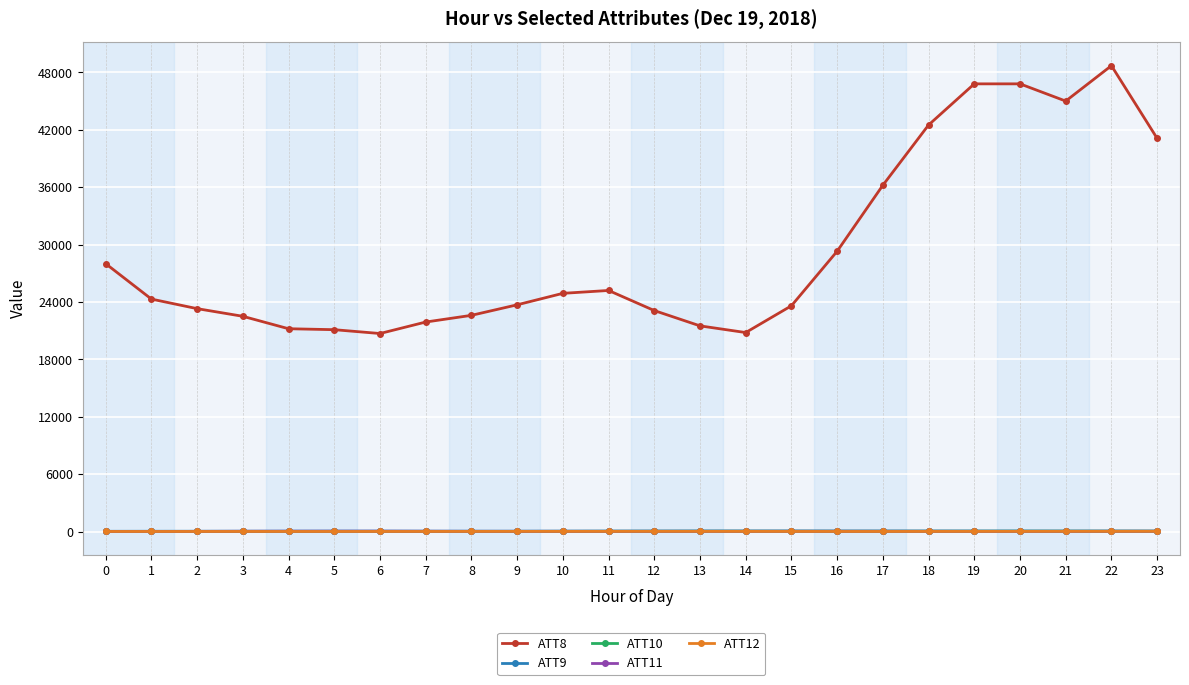

True or false: ATT8 has more than 1 points higher than both neighbors.

True